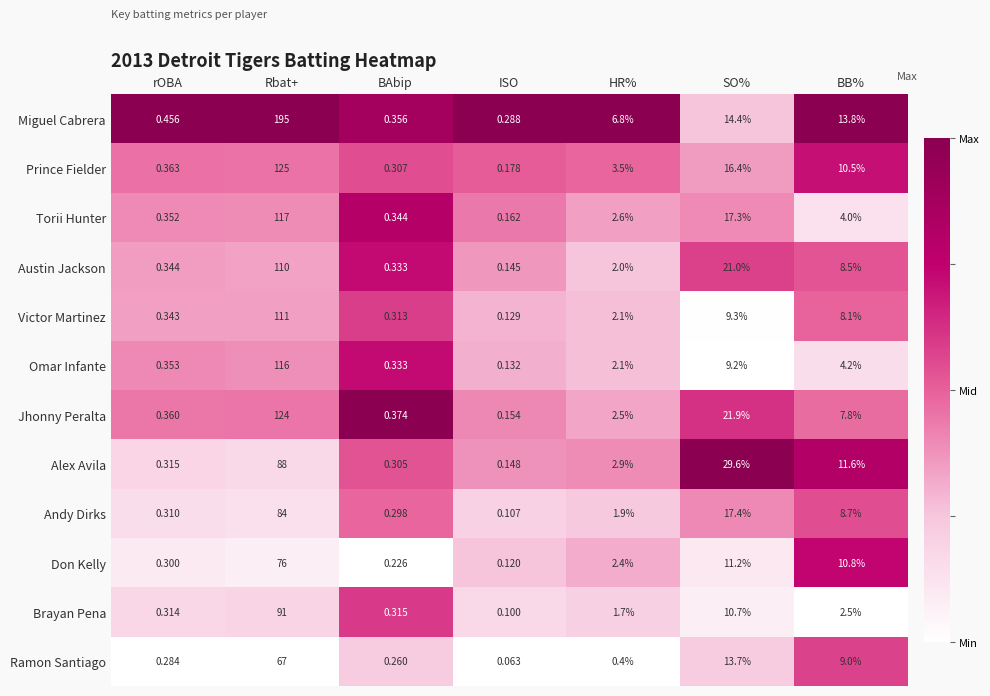

Rank the series at Rbat+ from highest to lowest value.

Miguel Cabrera, Prince Fielder, Jhonny Peralta, Torii Hunter, Omar Infante, Victor Martinez, Austin Jackson, Brayan Pena, Alex Avila, Andy Dirks, Don Kelly, Ramon Santiago